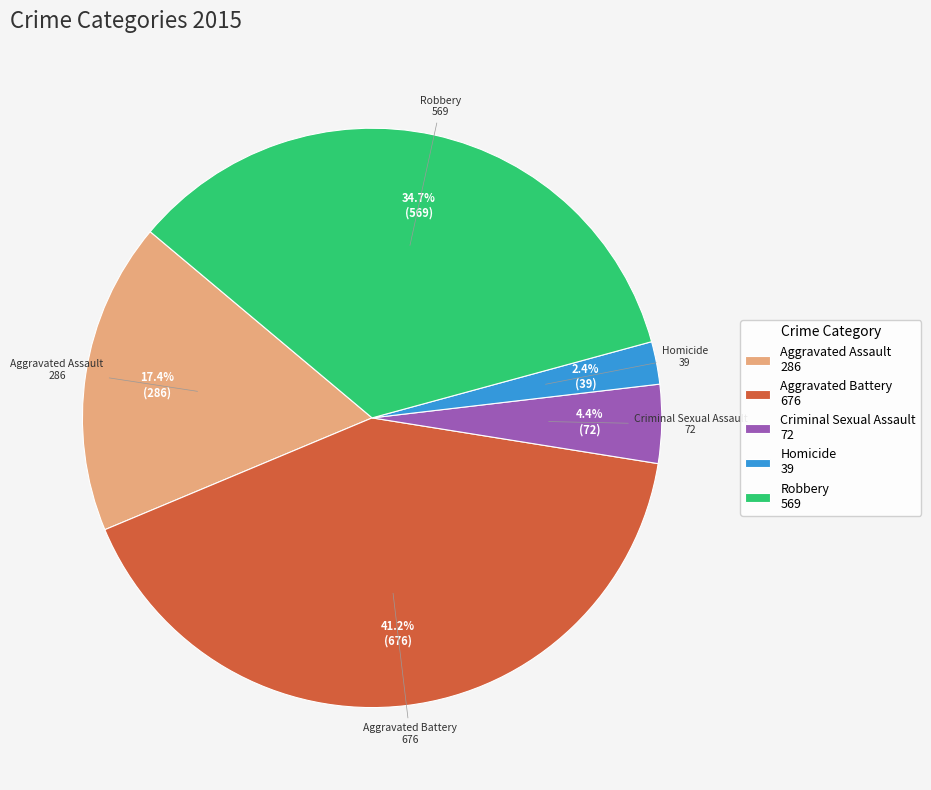

True or false: Criminal Sexual Assault accounts for 12% of the total.

False